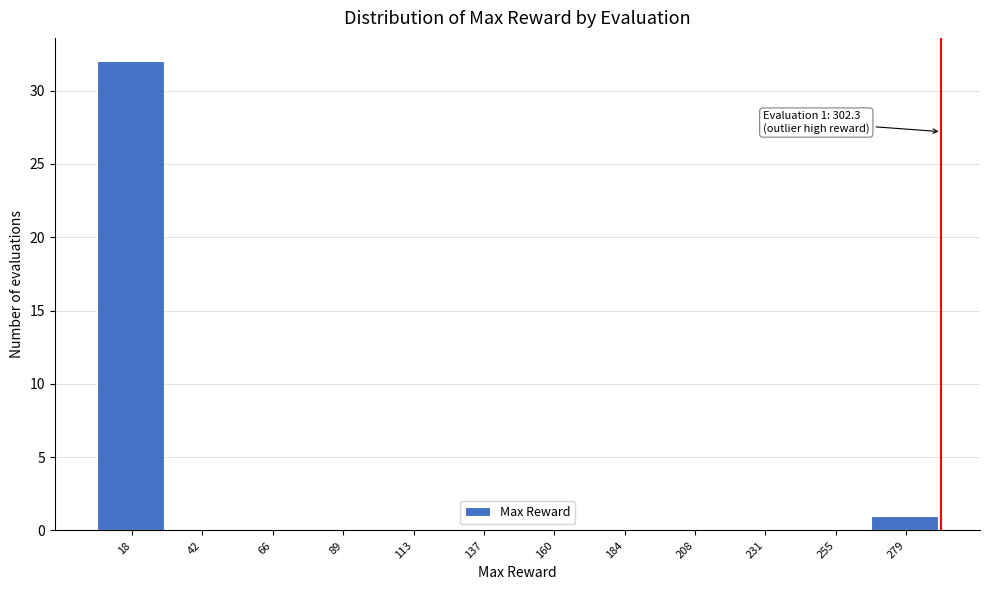

Reading left to right, extract all data points from this chart.

18=32	42=0	66=0	89=0	113=0	137=0	160=0	184=0	208=0	231=0	255=0	279=1